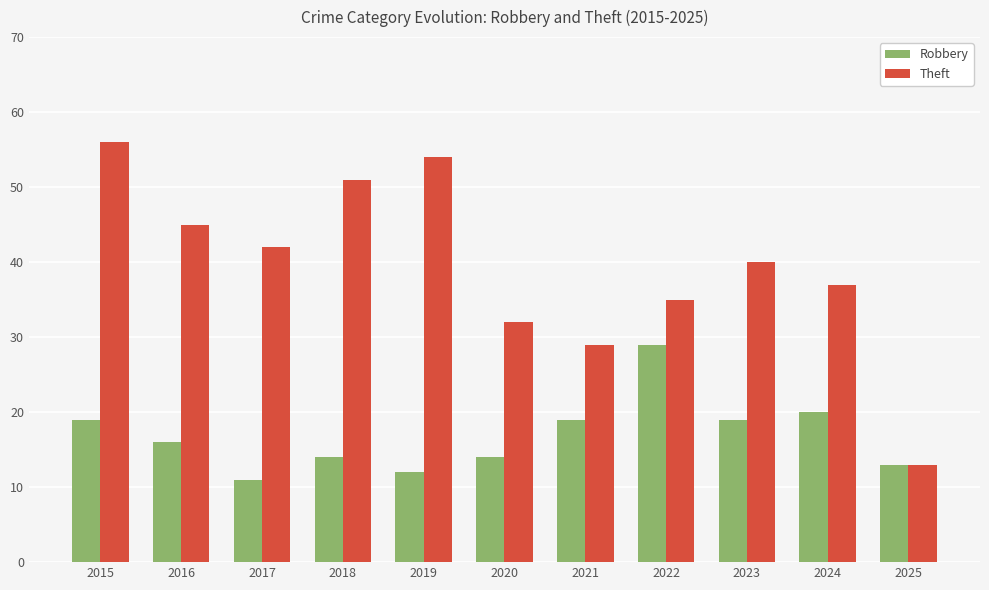

What is the value of the Robbery bar at the 6th from the left?

14